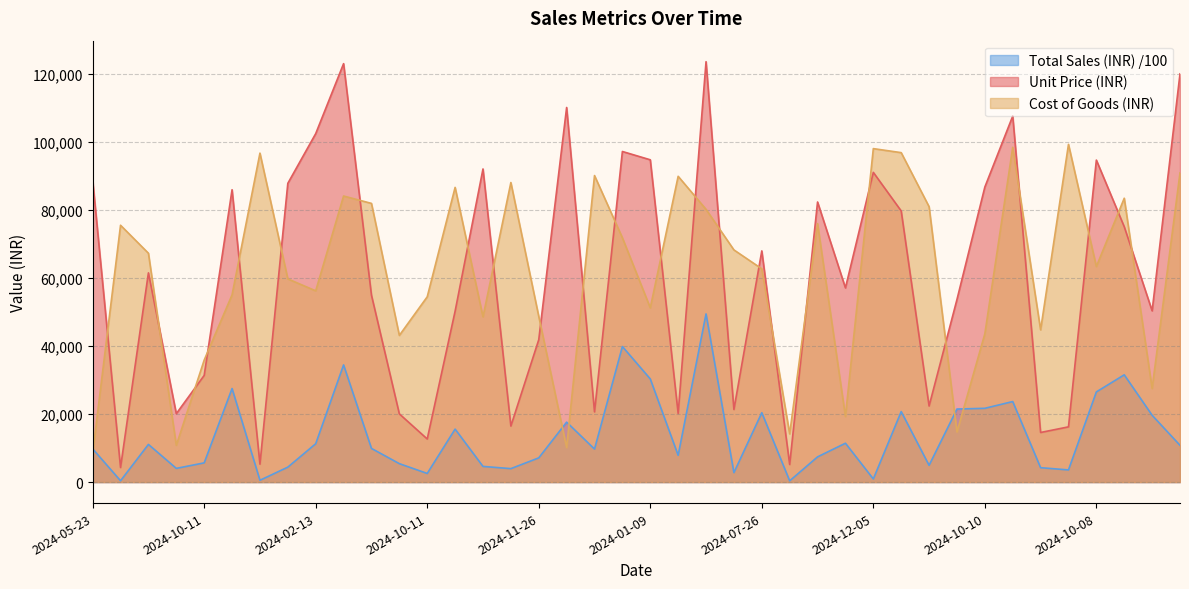

The value of Total Sales (INR) at 2024-06-05 is 17266.1. True or false?

False